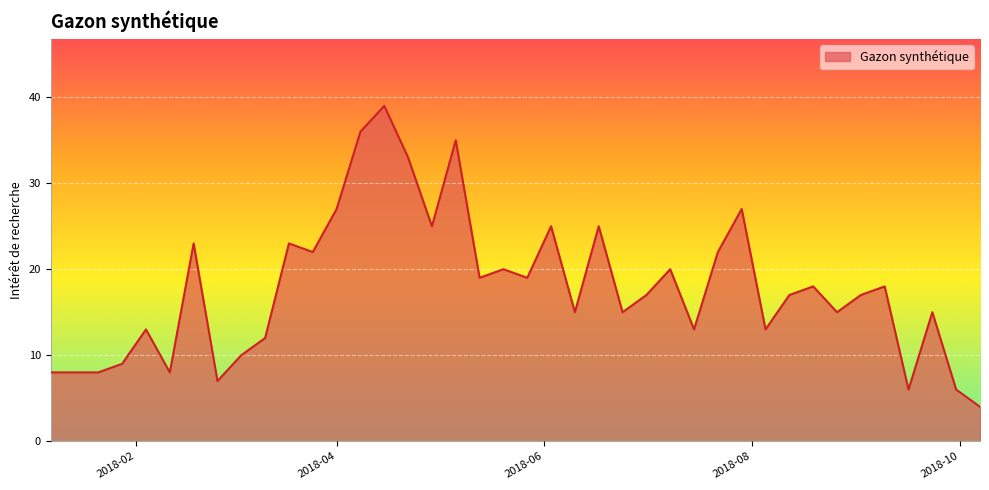

What is the smallest value displayed?

4